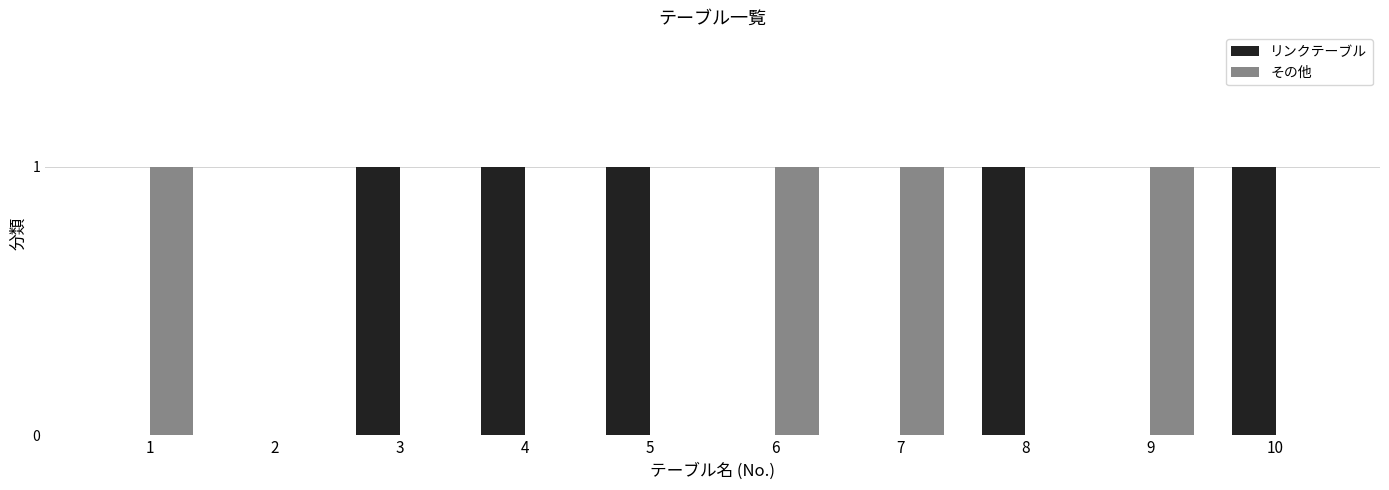

How many その他 values are between 0 and 1?

10